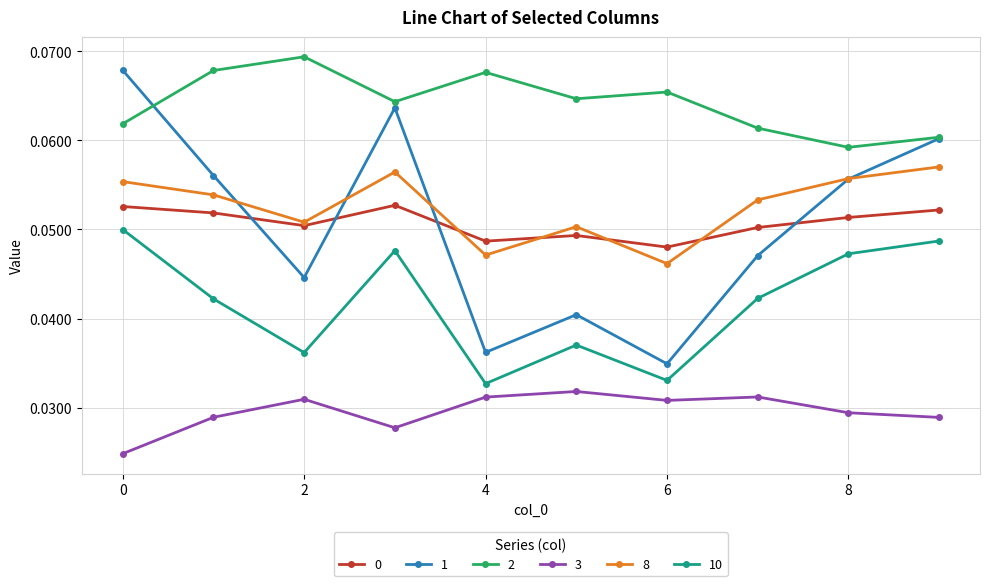

How many intersections are there between 8 and 1?

4